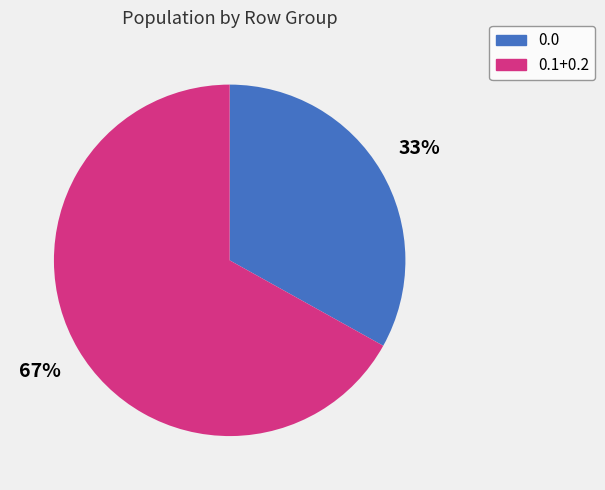

How many slices are in this pie chart?

2